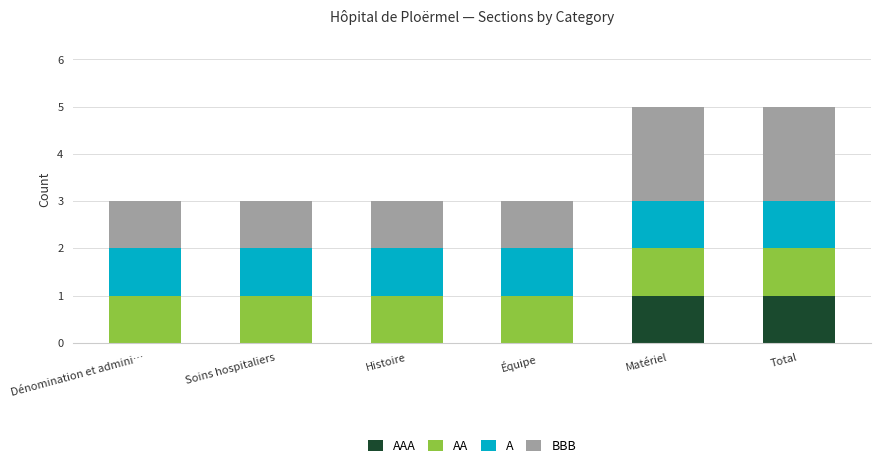

Does the chart contain stacked bars?

Yes